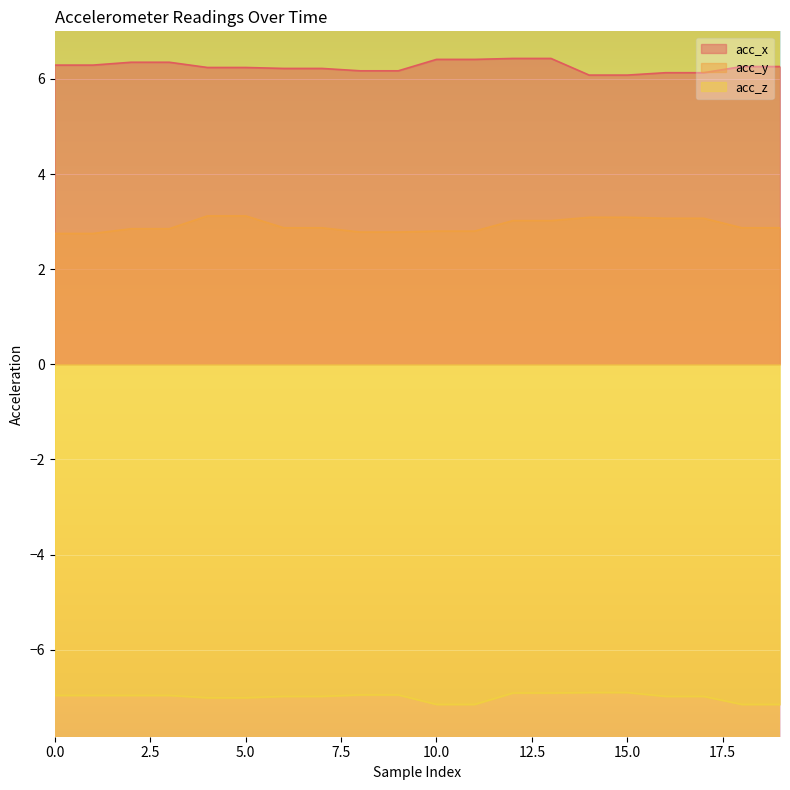

How many distinct data groups are displayed?

3